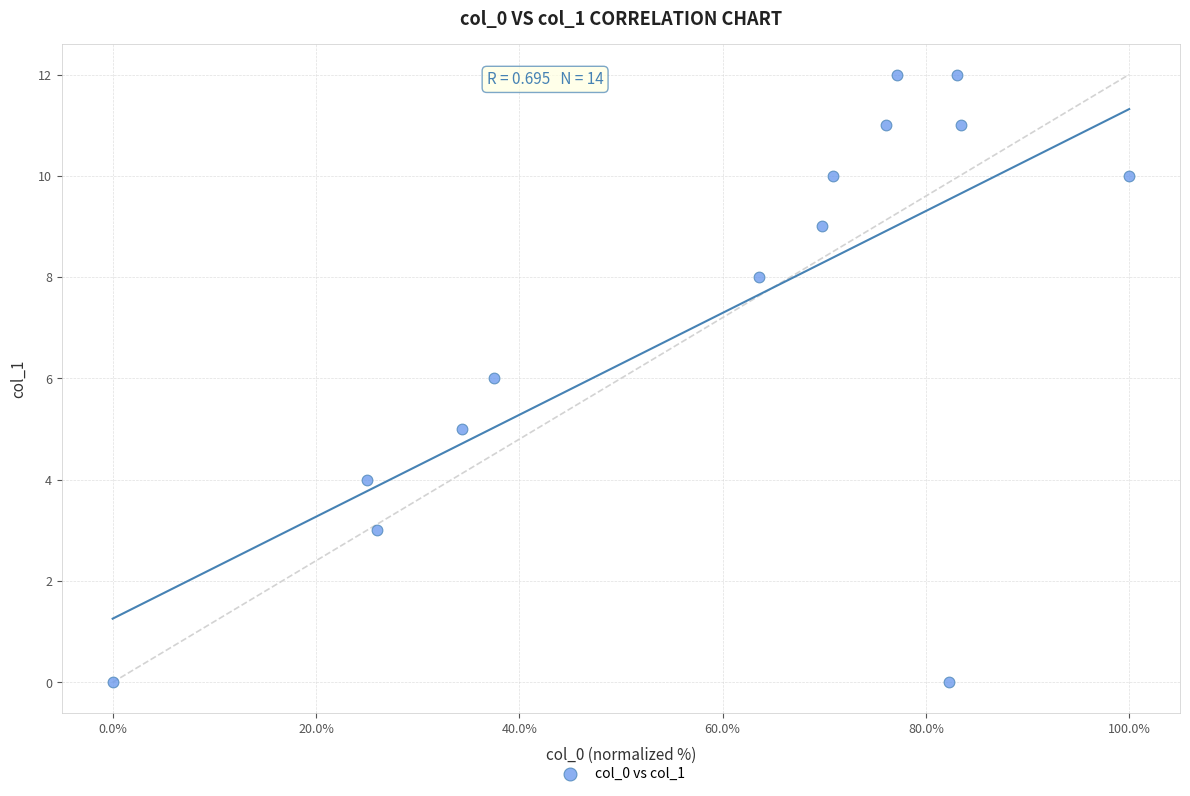

What is the range of Y values (max minus min)?

12